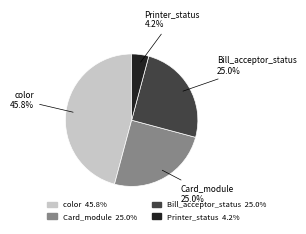

Is there any slice that represents more than half of the pie?

No